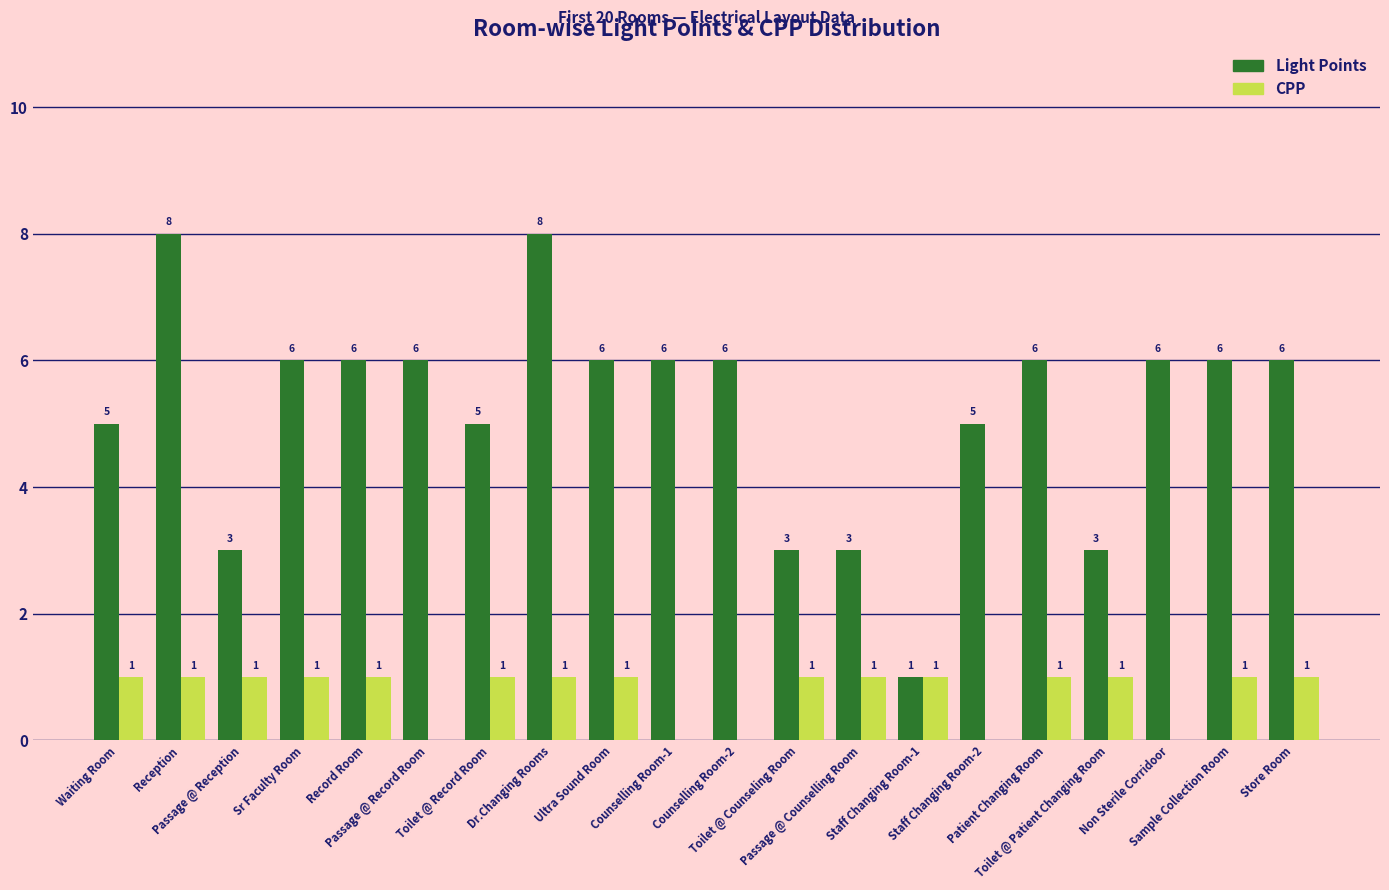

The value of Light Points at Toilet @ Record Room is 5. True or false?

True